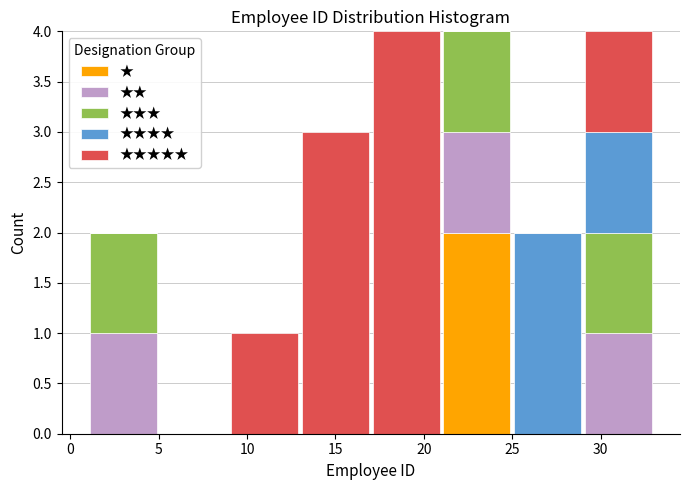

Reading left to right, list every stacked bar in this chart as the range it spans on the x-axis followed by its total height. The values are not printed on the chart, so give them approximately, as read against the axis.

1 to 5: 2
5 to 9: 0
9 to 13: 1
13 to 17: 3
17 to 21: 4
21 to 25: 4
25 to 29: 2
29 to 33: 4